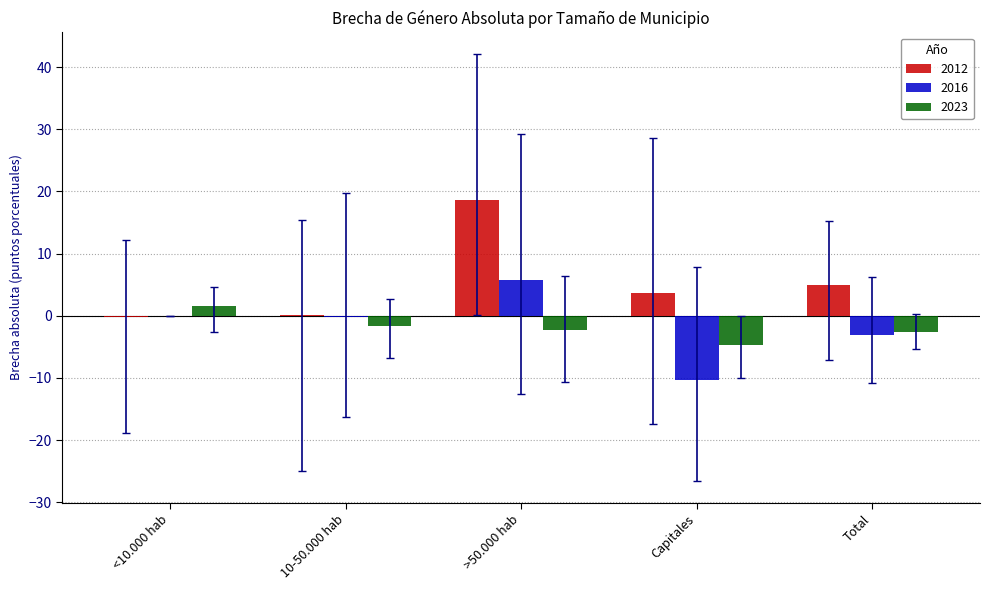

What is the sum of the 2016 values at Total and 10-50.000 hab?

-3.3